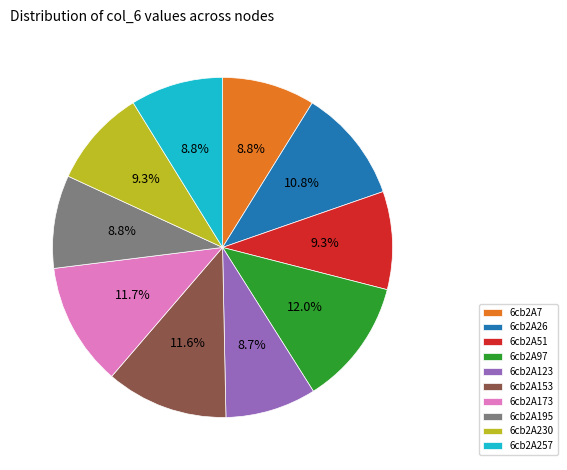

Which has a higher value, 6cb2A230 or 6cb2A257?

6cb2A230